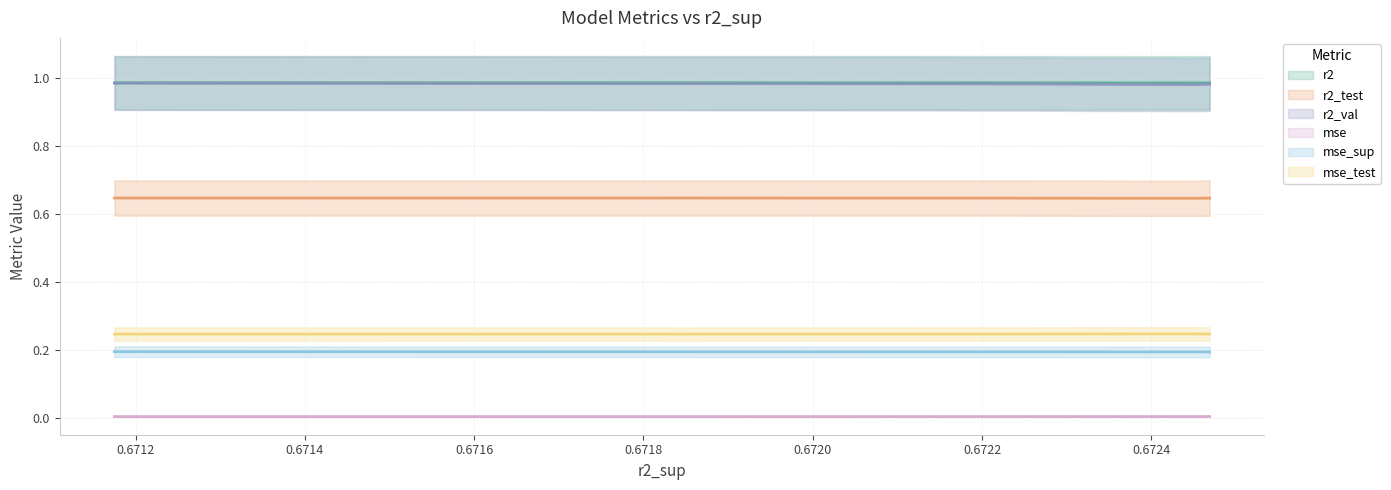

True or false: r2 and mse intersect in this chart.

False